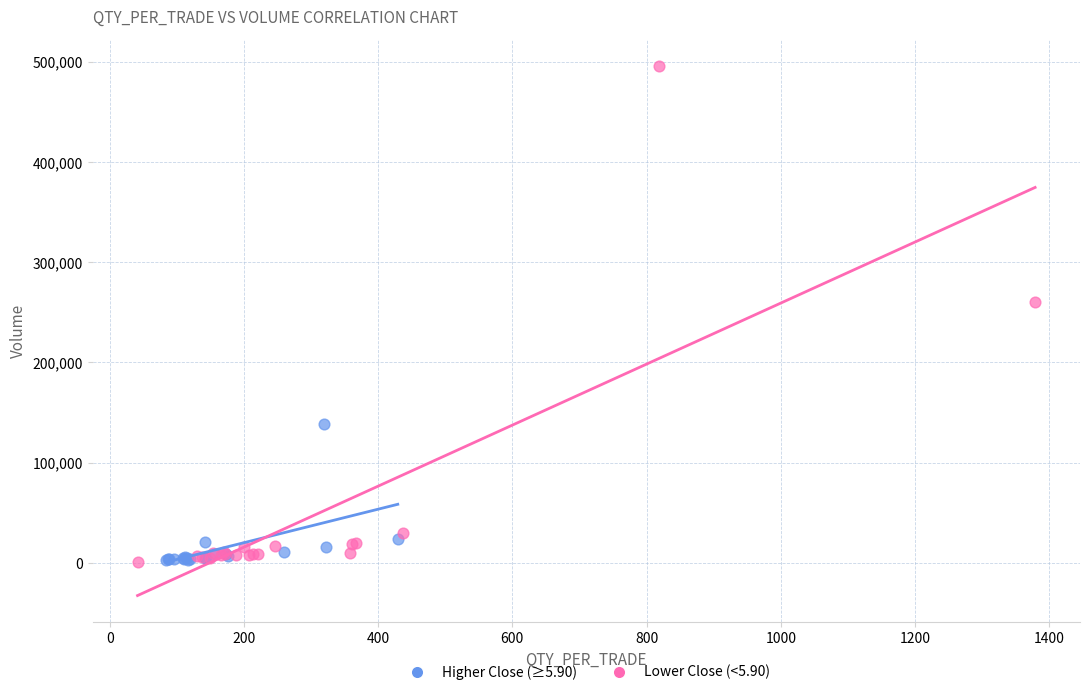

Which series has the largest Y range (max minus min)?

Lower Close (<5.90)